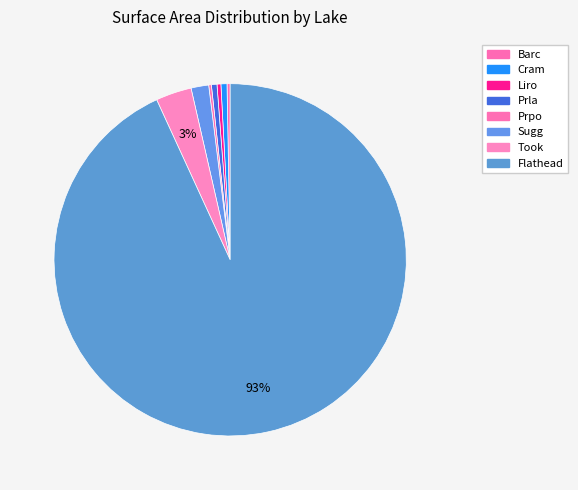

Is it true that Prla is 11% of the pie?

False